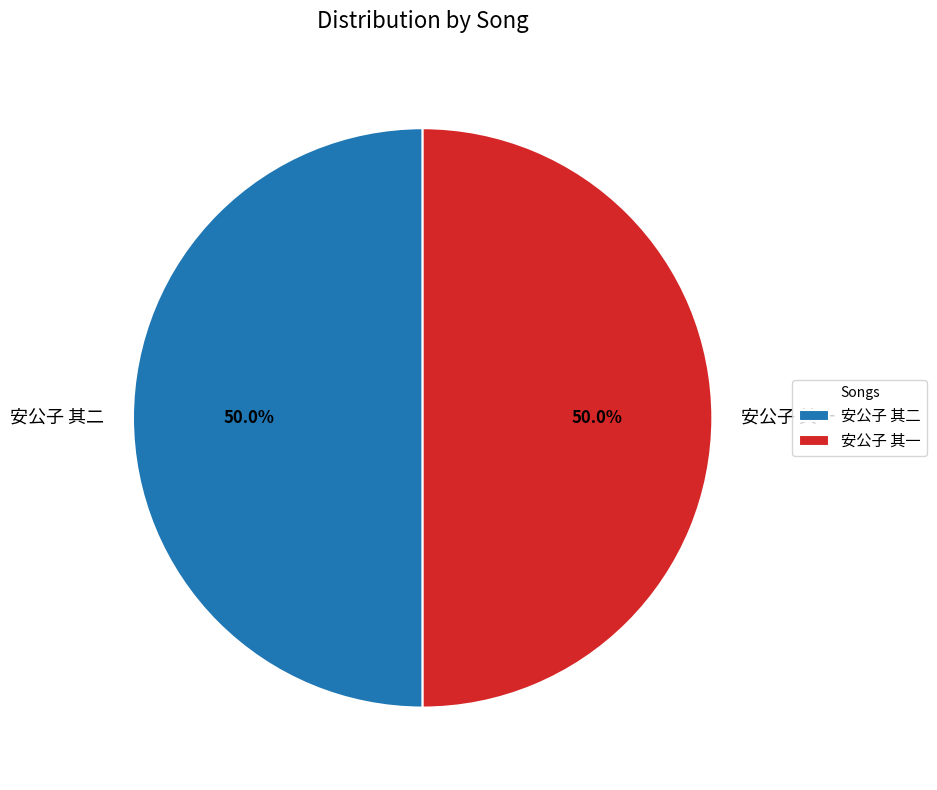

The 安公子 其二 slice represents 38% of the pie. True or false?

False